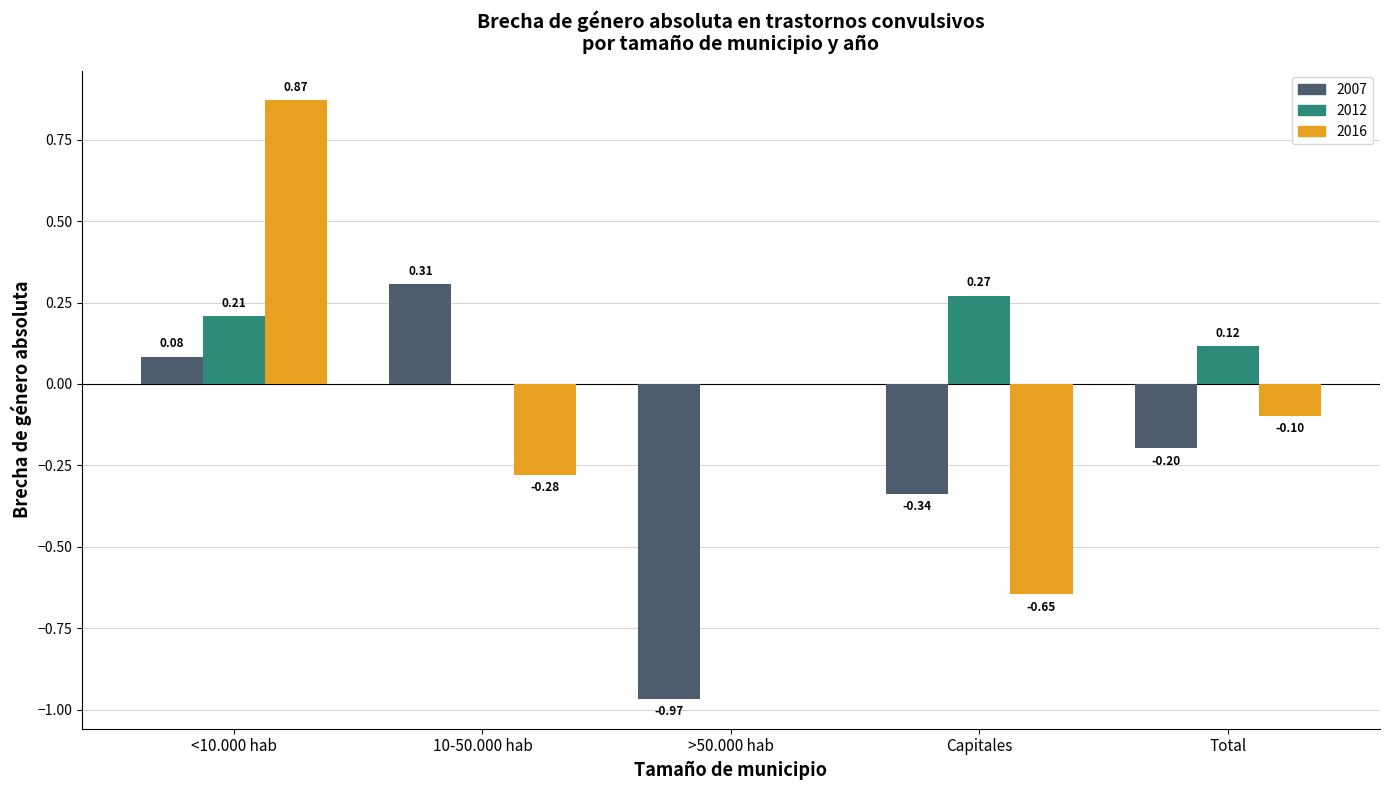

At which category is the sum across all series the highest?

<10.000 hab